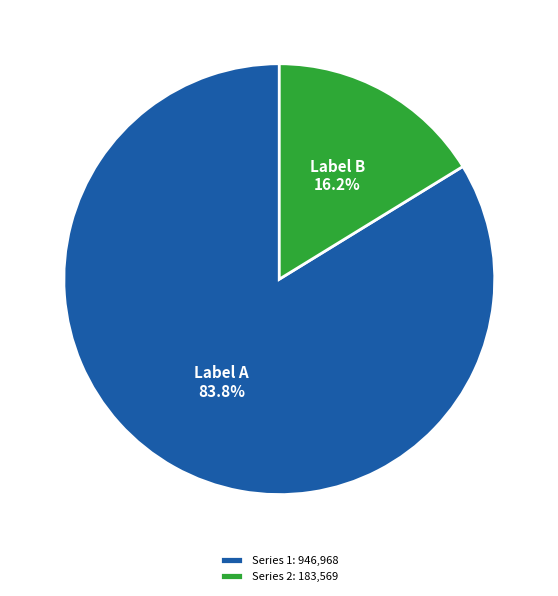

Which slice represents more than half of the pie?

Series 1: 946,968